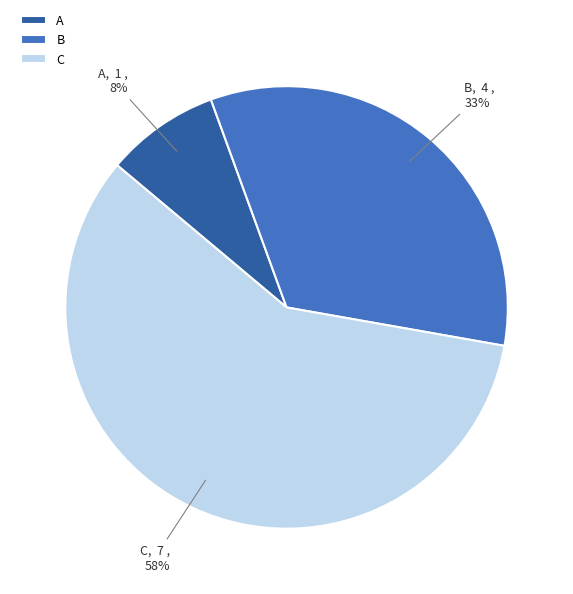

True or false: B accounts for 39% of the total.

False